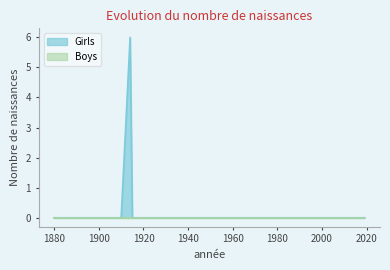

Between 1890 and 1900, which is larger?

1890